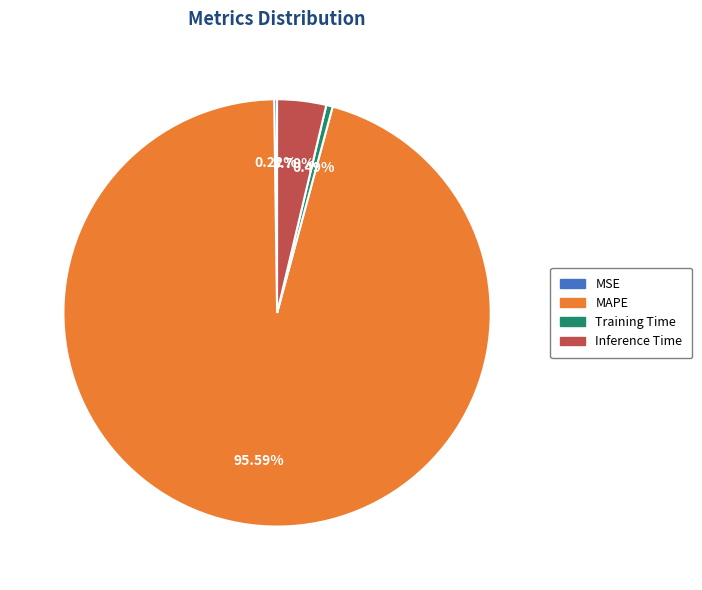

Do Training Time and Inference Time together represent more than half of the pie?

No